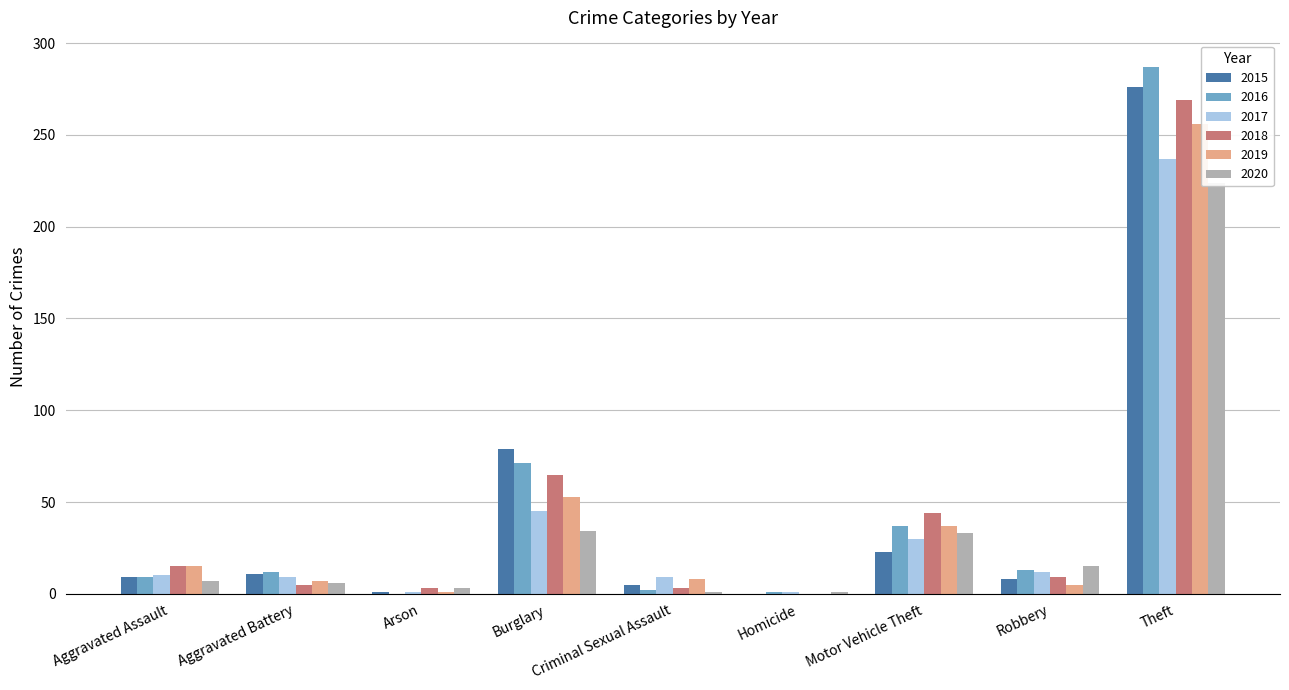

What is the difference between the 2015 values at Homicide and Aggravated Assault?

9